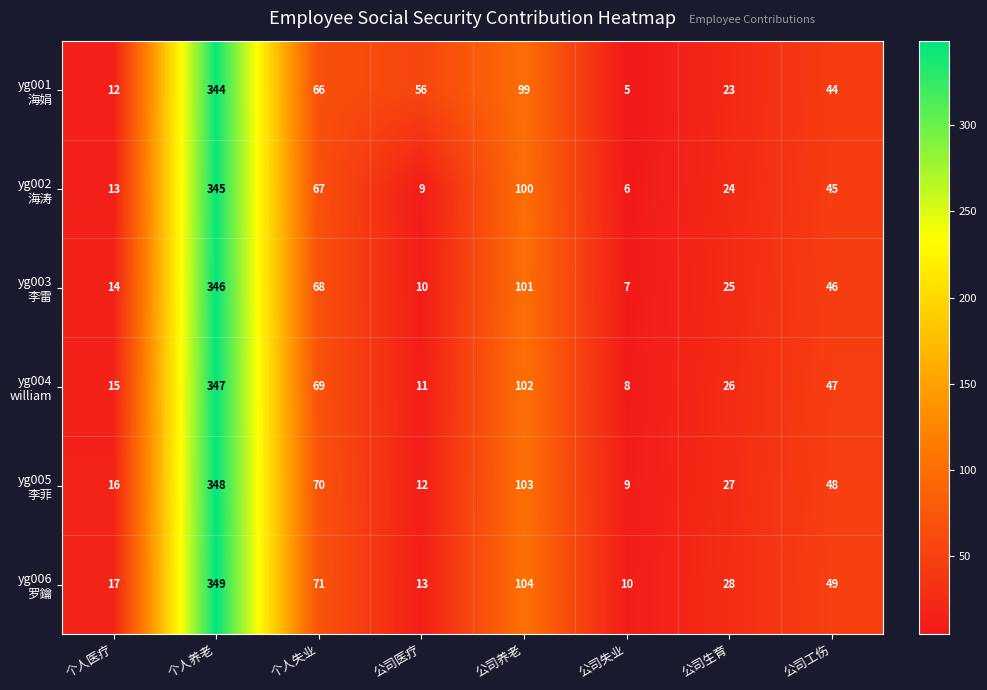

What is the difference between the highest and lowest values at 公司医疗?

47